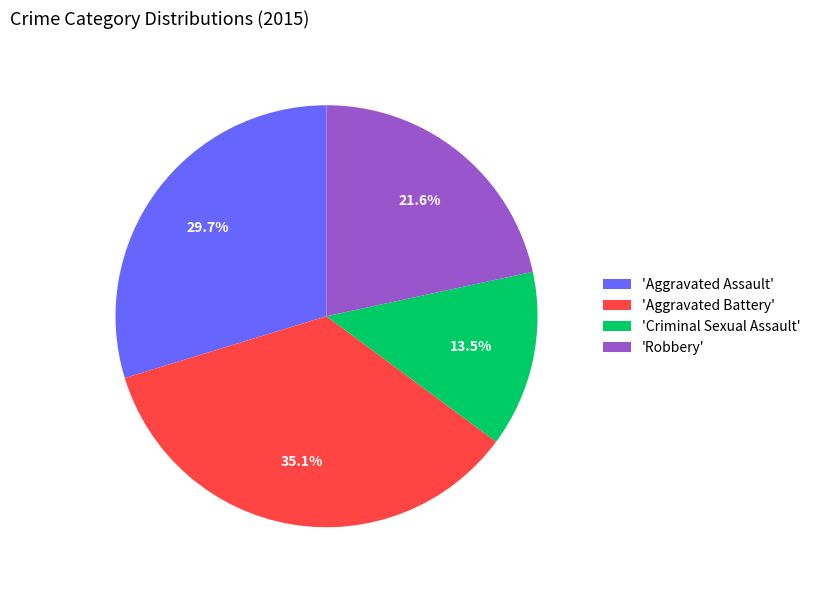

Does any single category account for the majority?

No